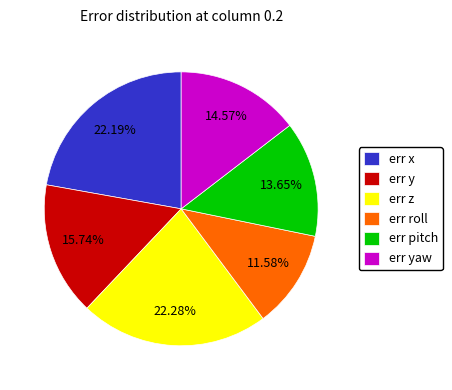

Count the number of slices in the pie.

6